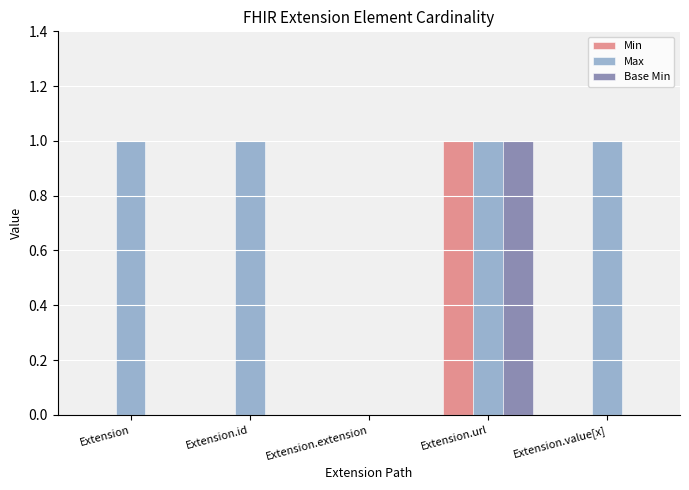

Is it true that Base Min equals 0 at Extension.extension?

True